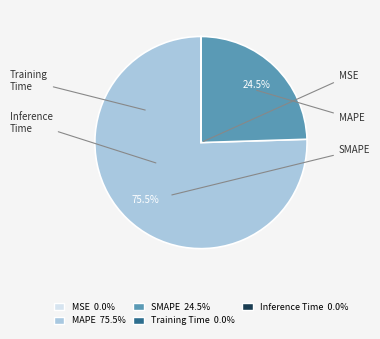

Which has a higher value, SMAPE or MSE?

SMAPE